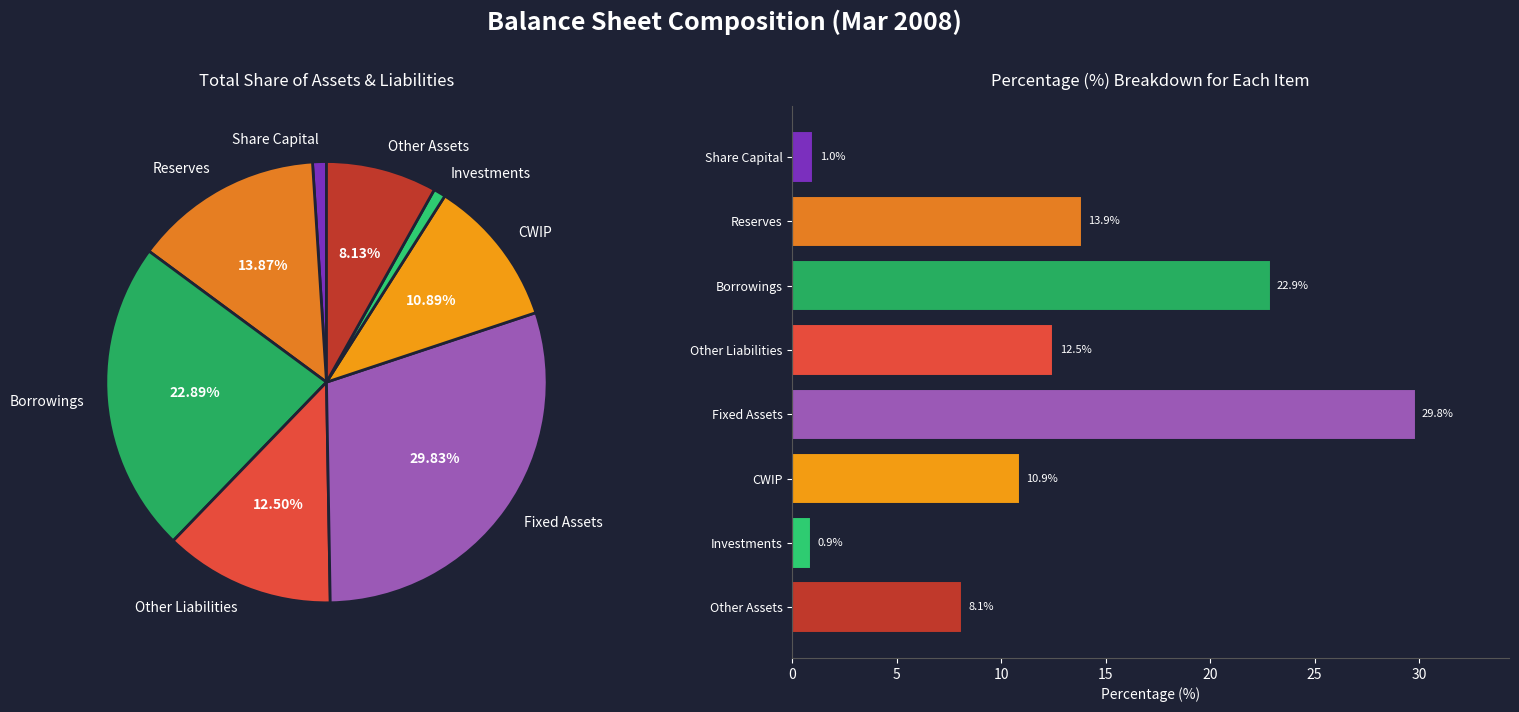

Does Other Liabilities represent more than half of the total?

No